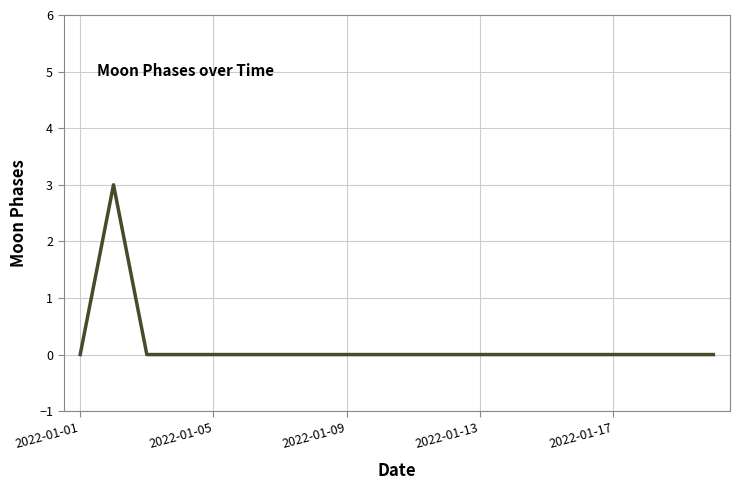

What is the greatest value displayed?

3